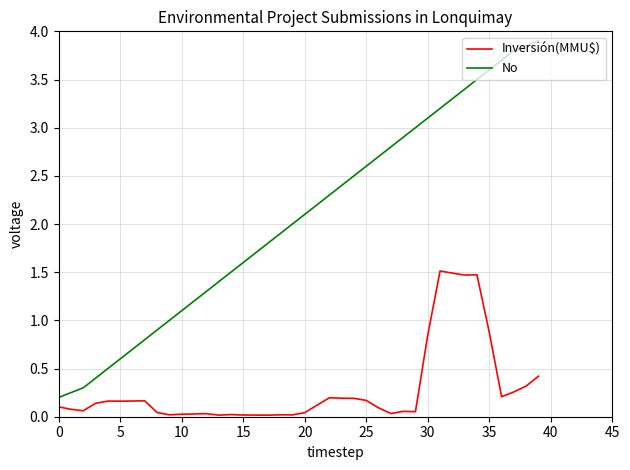

List the series in order of their peak value, lowest first.

Inversión(MMU$), No